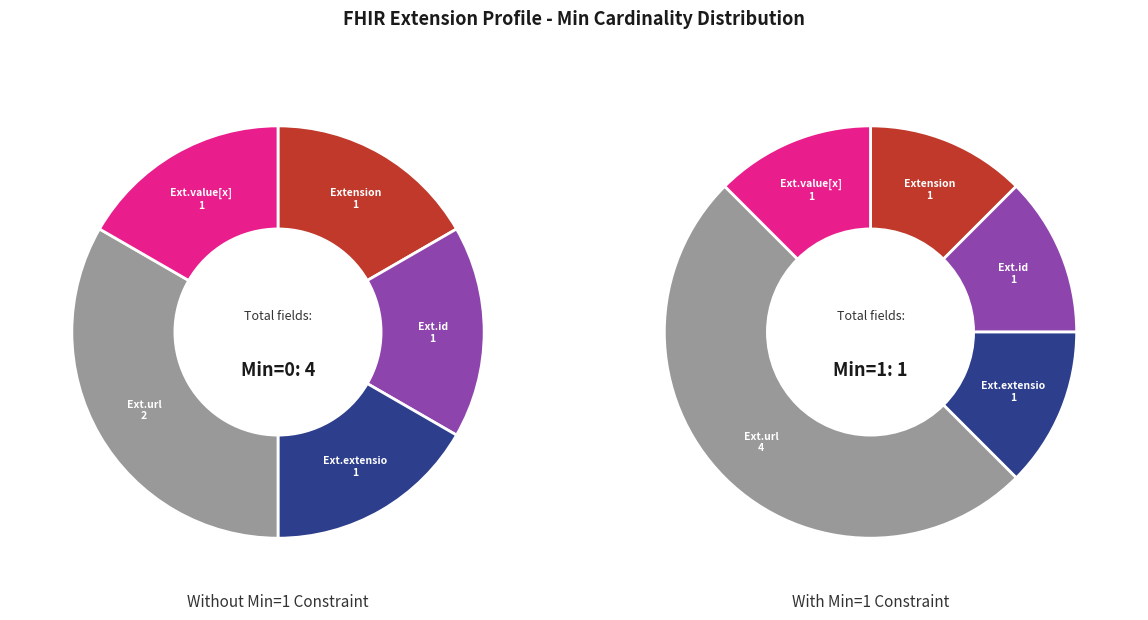

Is the sum of Extension.url and Extension.id greater than half?

No